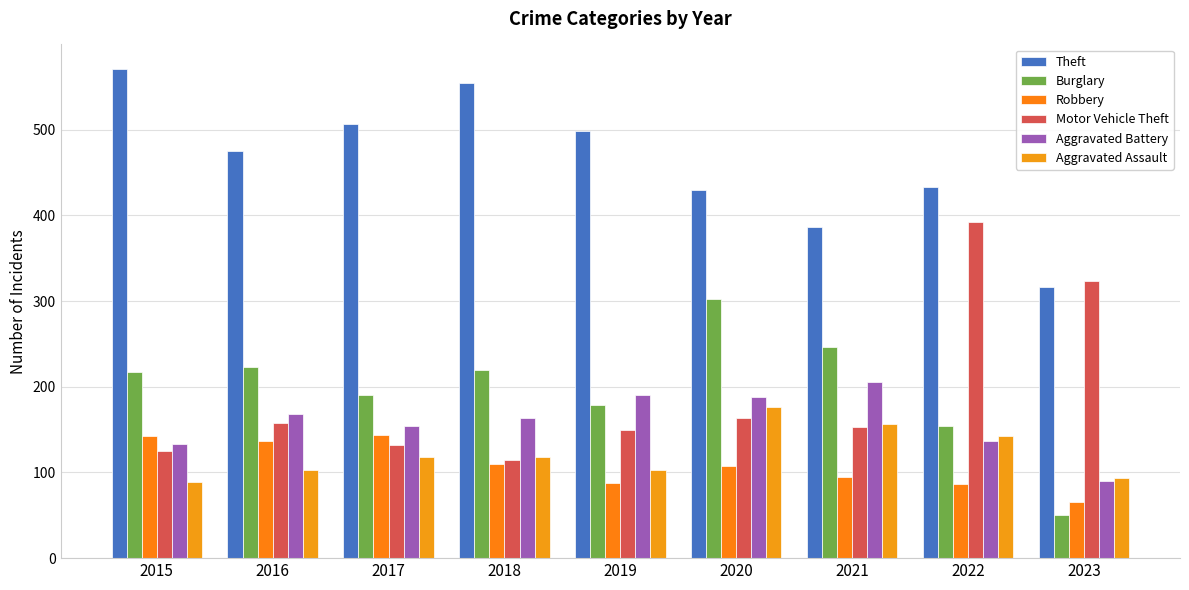

What is the maximum value shown in the chart?

571